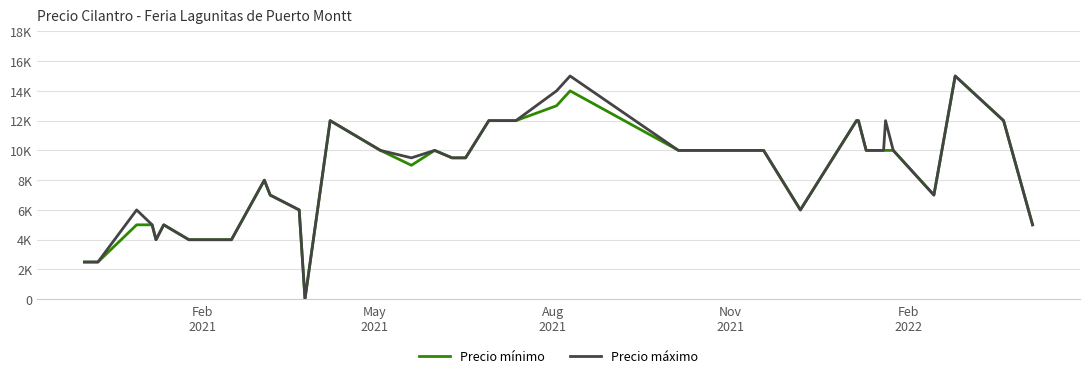

True or false: Precio máximo and Precio mínimo intersect in this chart.

False